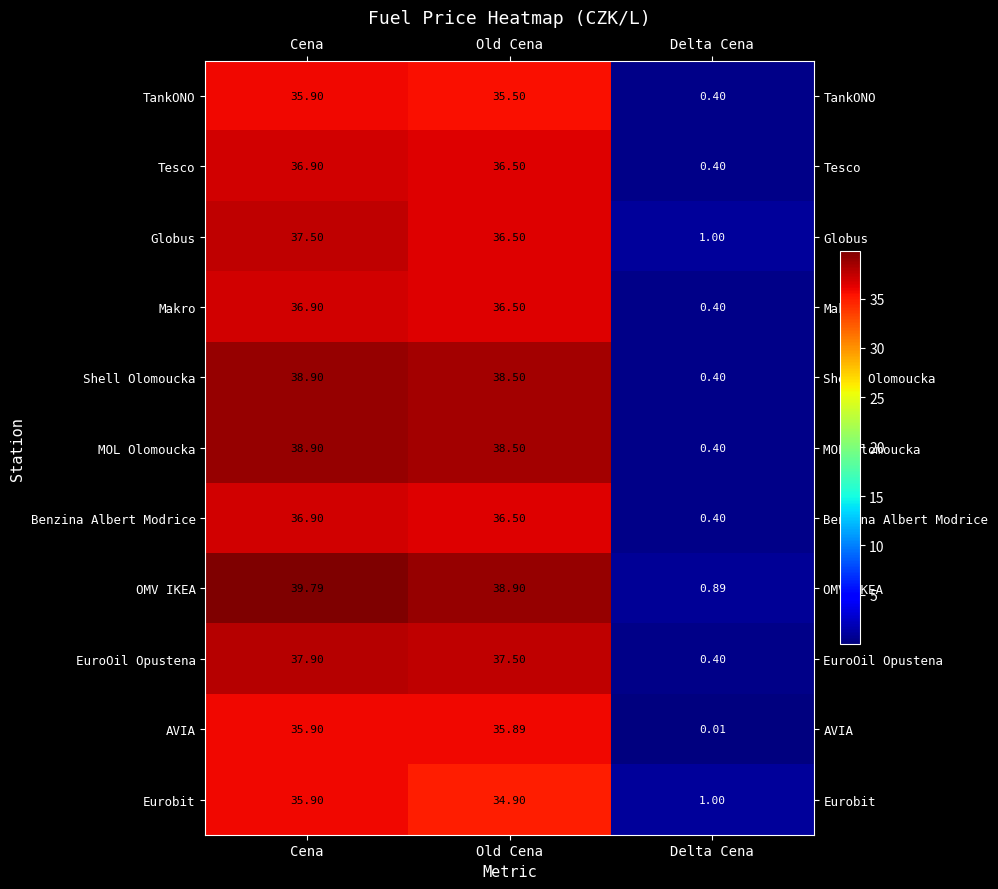

Which category has the lowest value across all series?

Delta Cena